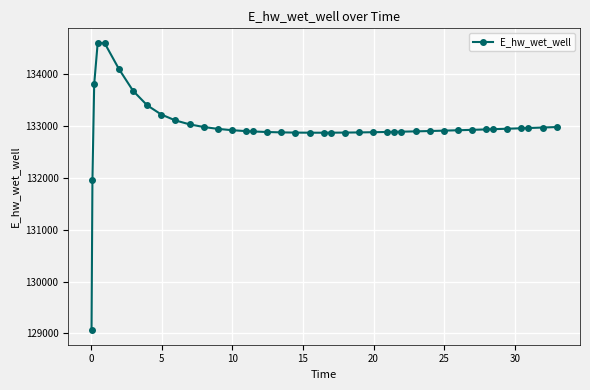

What is the difference between the maximum and second lowest values?

2649.9